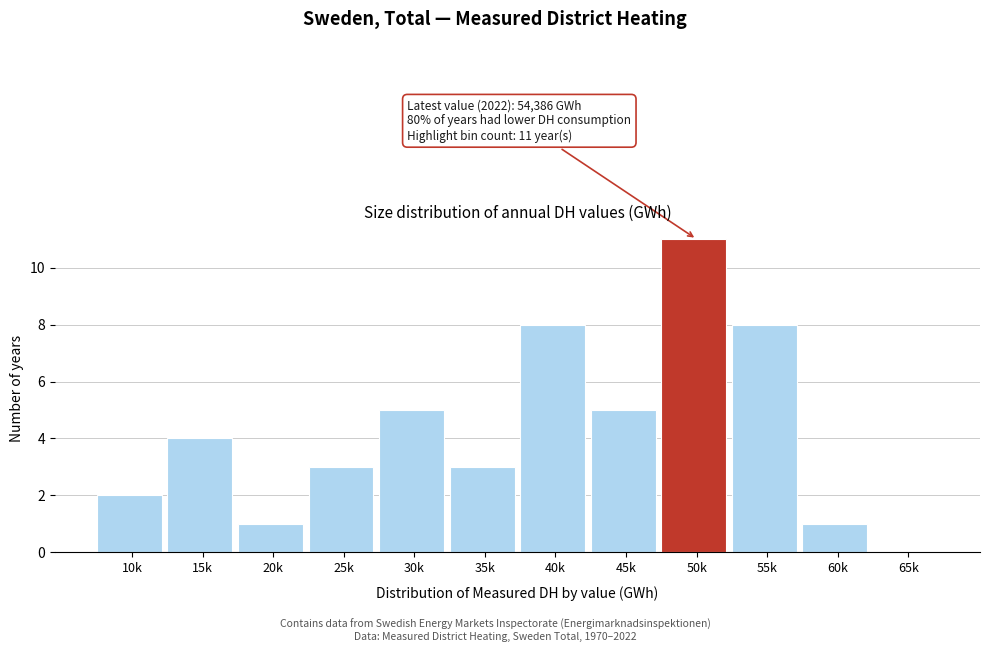

Reading left to right, transcribe all the data shown in this chart.

10k=2	15k=4	20k=1	25k=3	30k=5	35k=3	40k=8	45k=5	50k=11	55k=8	60k=1	65k=0